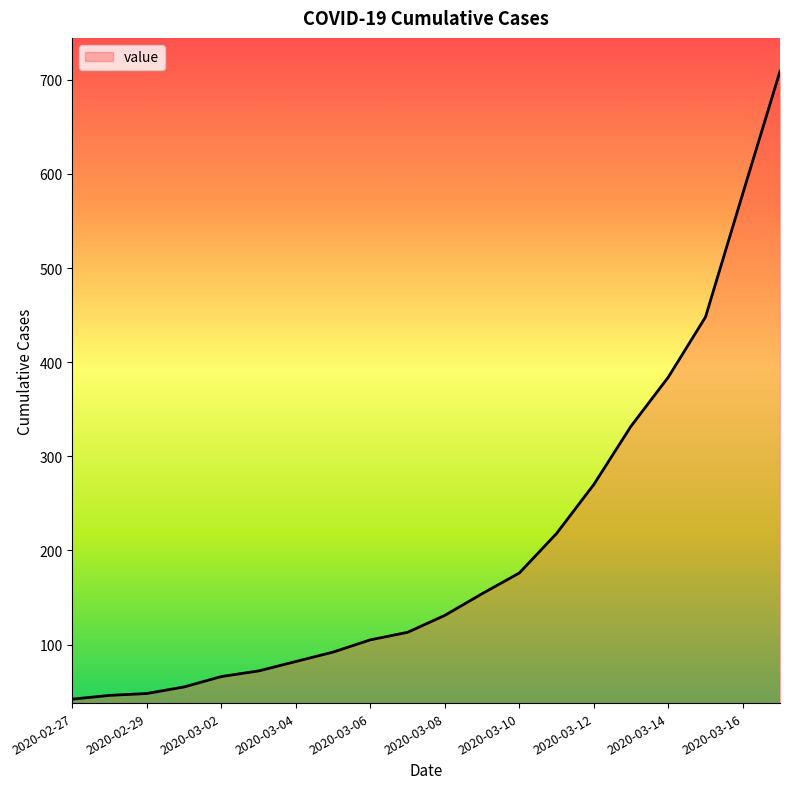

What is the difference between the maximum and minimum values?

667